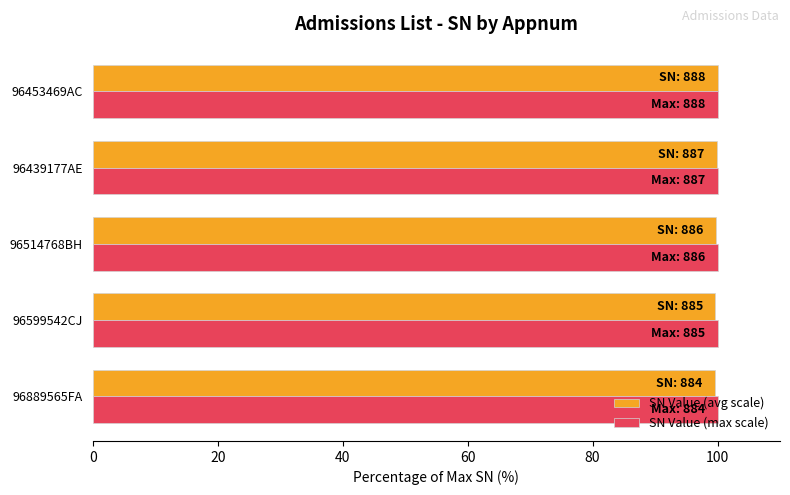

What is the sum of the SN Value (avg scale) values at 96439177AE and 96514768BH?

199.7